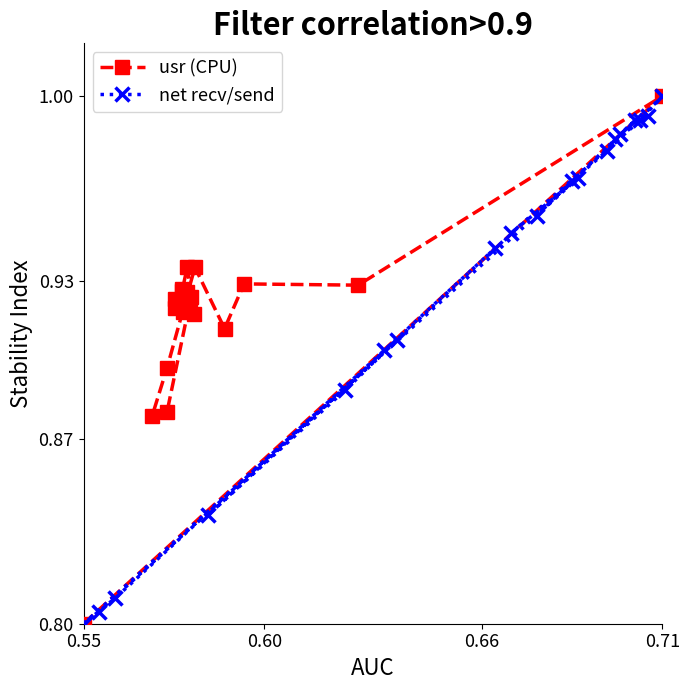

Reading left to right, list all the values displayed in this chart.

usr (CPU): 0.8	1.0	0.9	0.9	0.9	0.9	0.9	0.9	0.9	0.9	0.9	0.9	0.9	0.9	0.9	0.9	0.9	0.9	0.9	0.9
net recv/send: 0.8	0.8	0.9	0.9	0.8	0.9	0.9	0.8	0.8	1.0	0.9	1.0	1.0	1.0	1.0	1.0	1.0	1.0	1.0	1.0